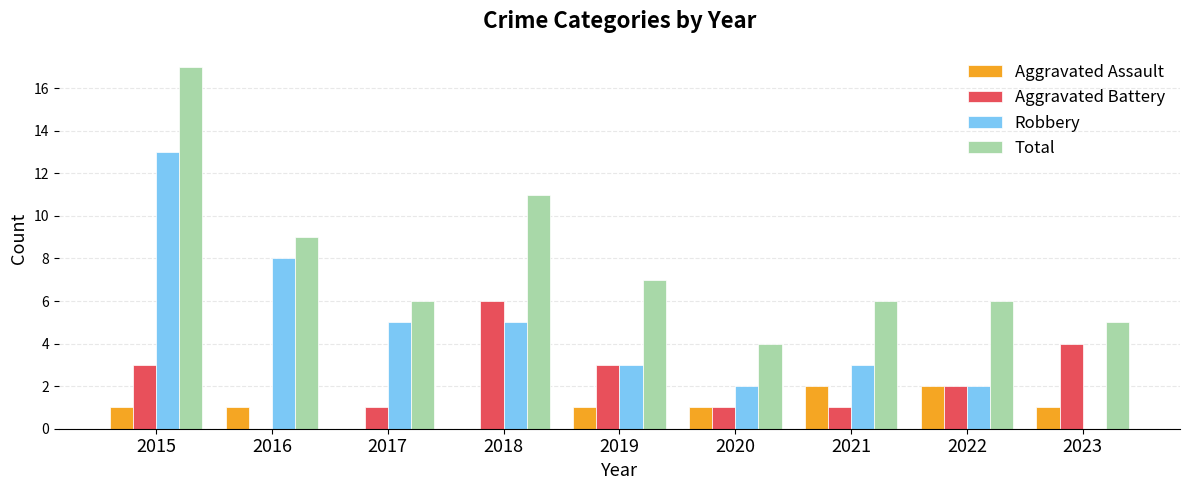

Which label corresponds to the largest value in the chart?

2015